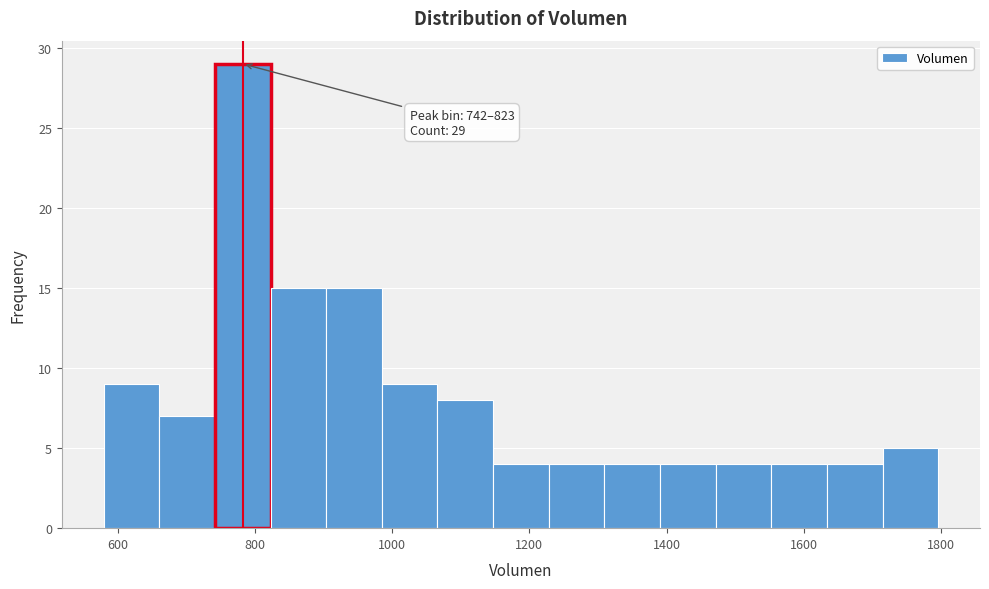

Which range on the x-axis has the tallest bar?

740 to 820